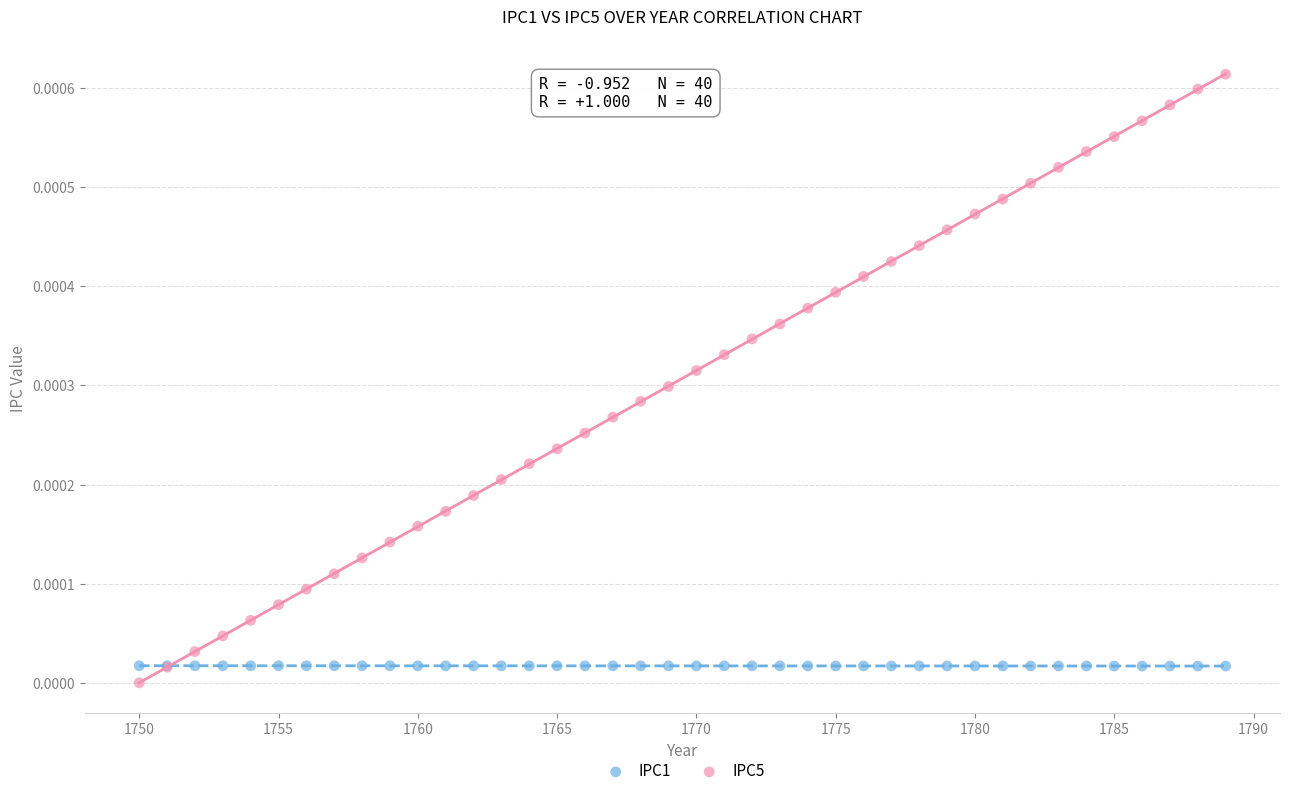

Which series reaches the maximum Y coordinate?

IPC5